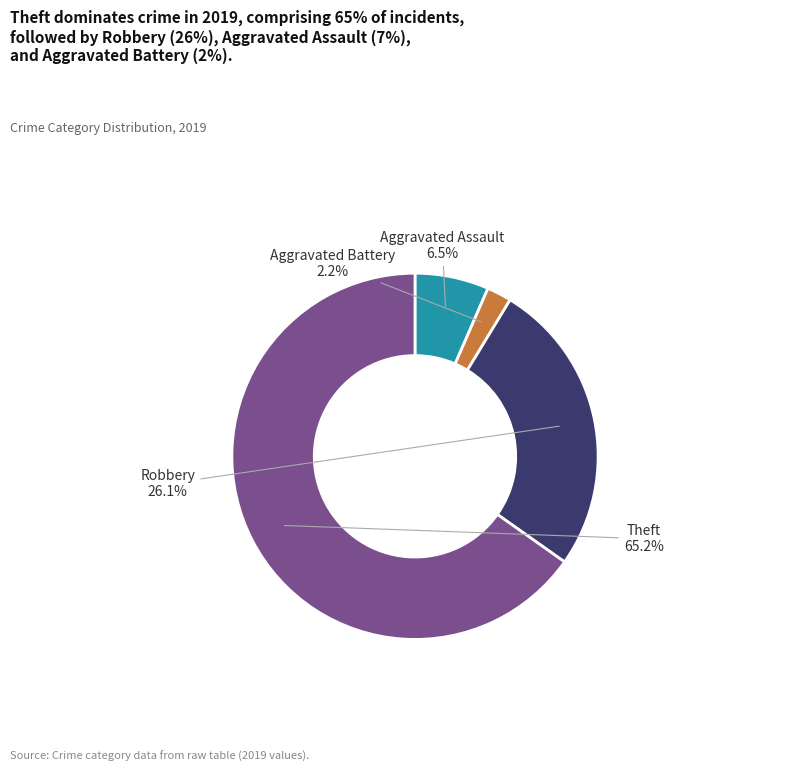

To the nearest percent, what is the difference between the largest and smallest slice percentages?

63%